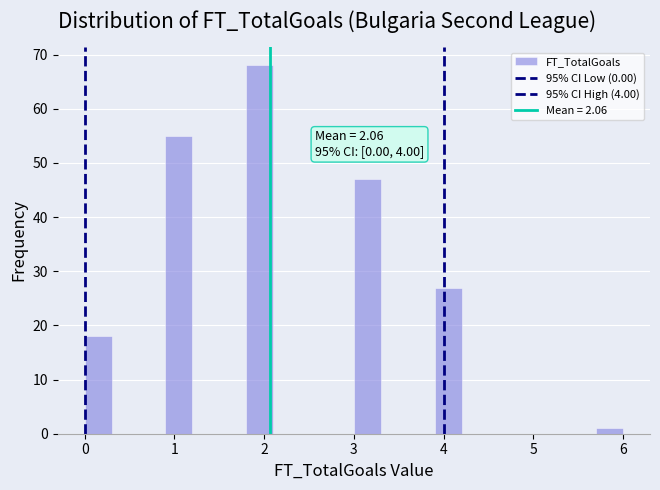

Around what value on the x-axis is the tallest bar? Give the approximate position of its centre, as read against the axis.

2.0